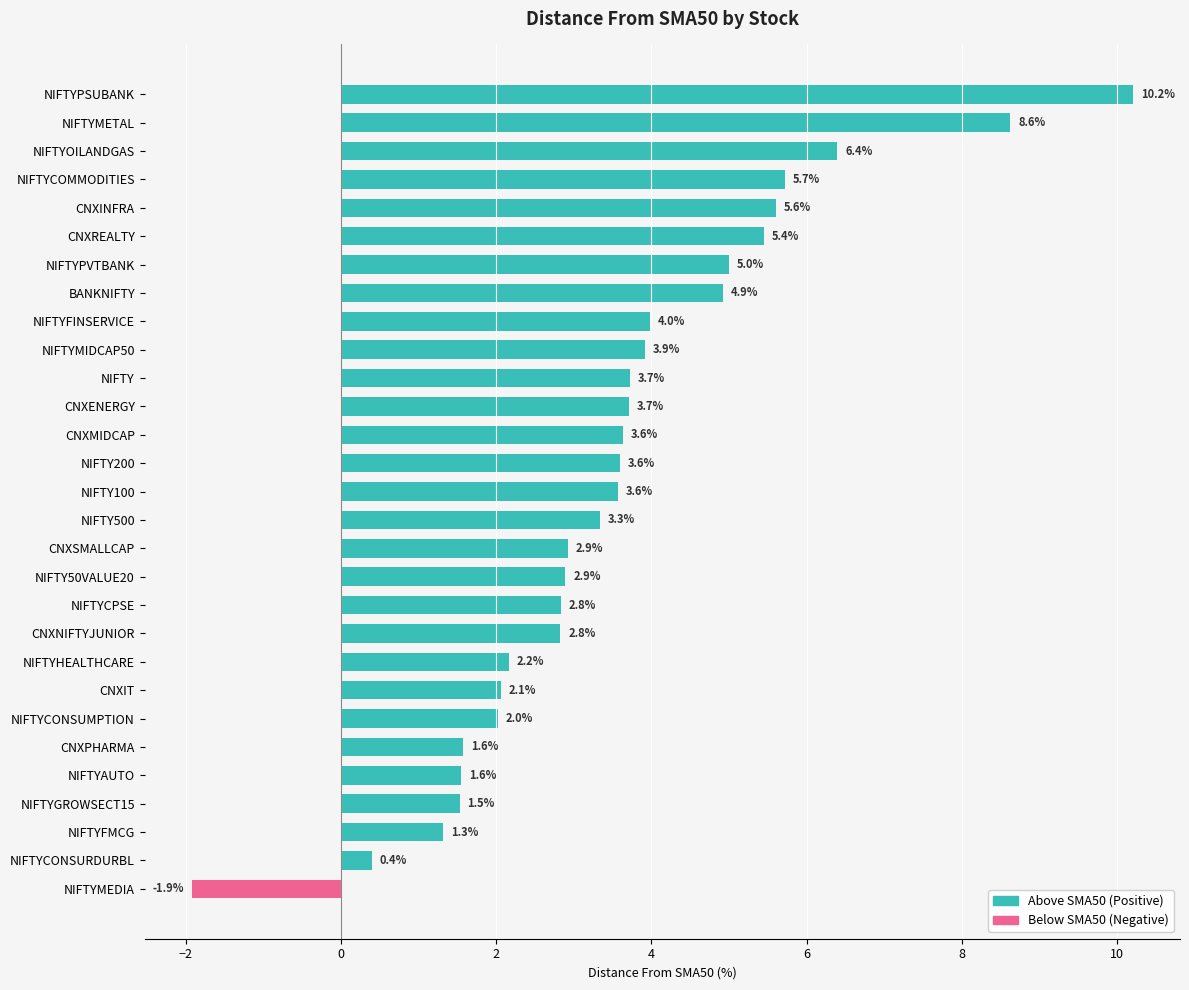

What is the value of the 20th bar from the top?

2.8